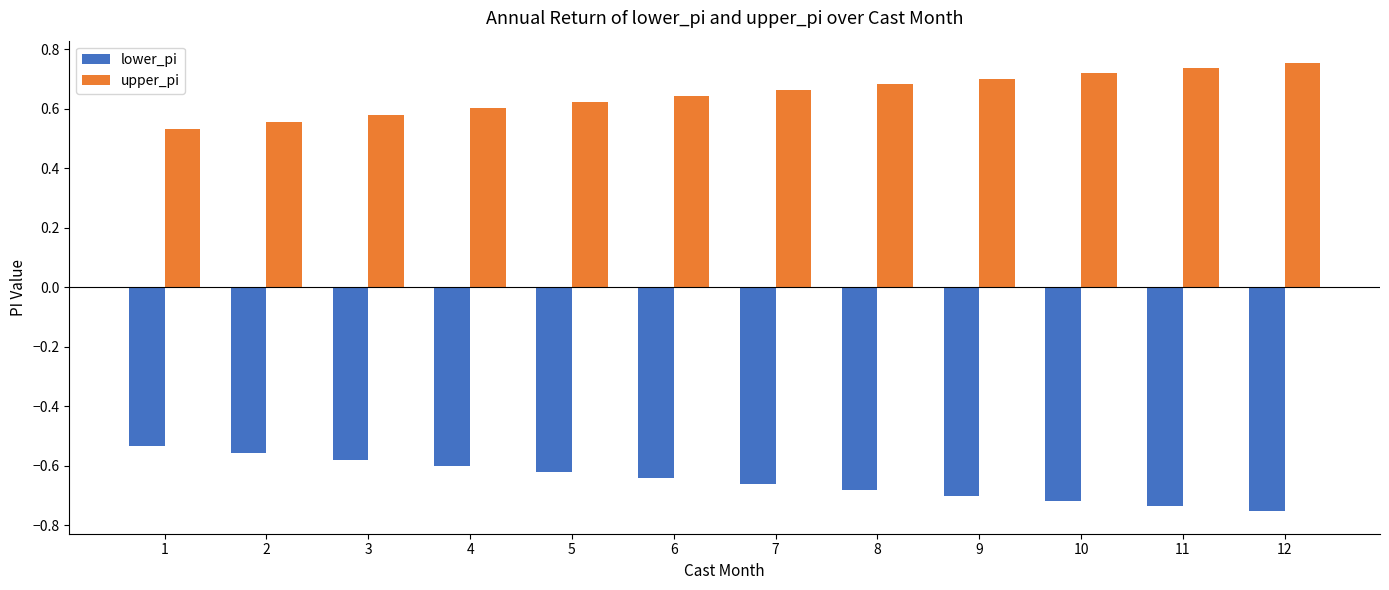

How many upper_pi values are between 0 and 1?

12